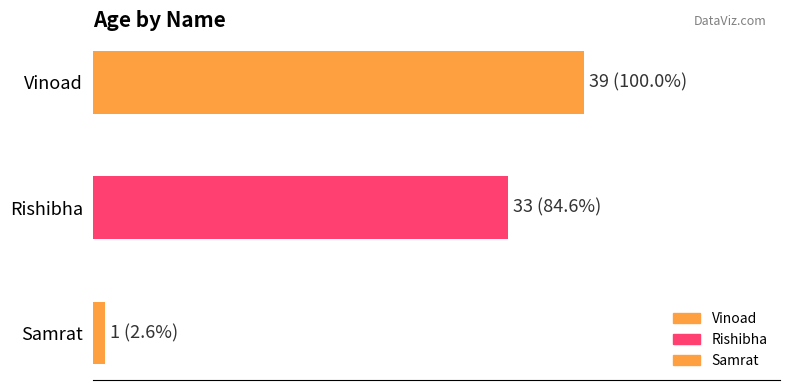

Reading left to right, list all the values displayed in this chart.

39	33	1